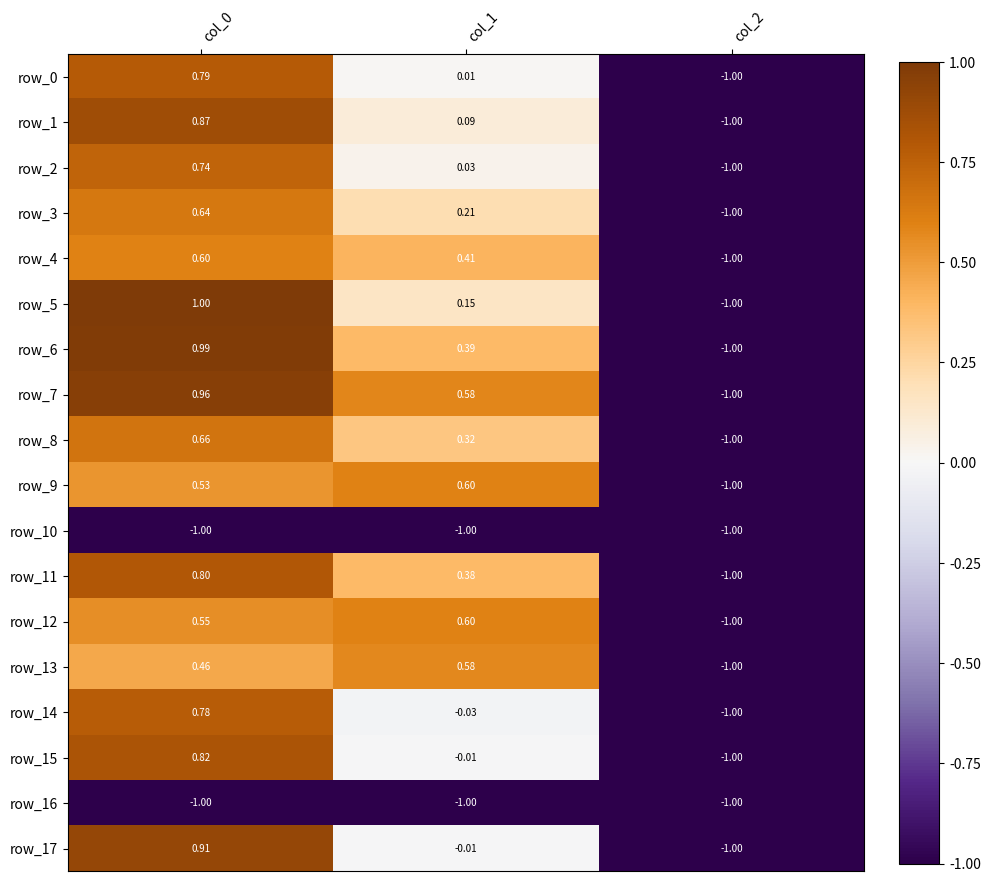

What is the difference between the maximum and minimum values in the row_0 series?

1.8